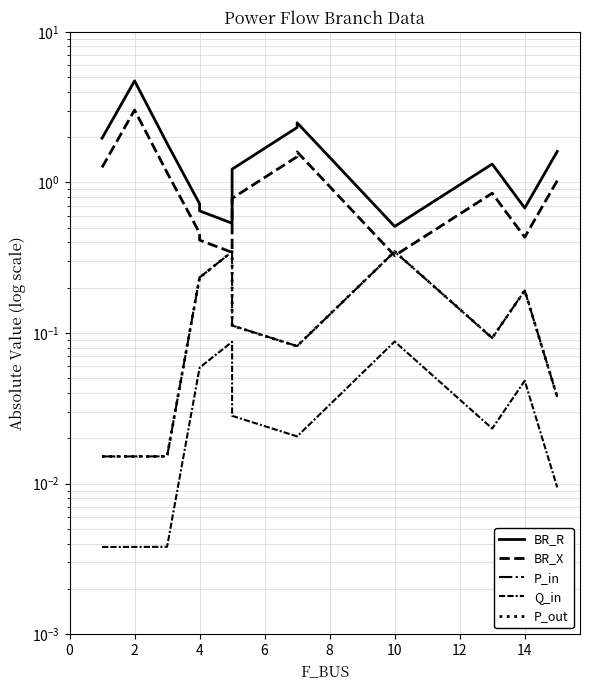

True or false: P_in has more than 2 interior local peaks.

True